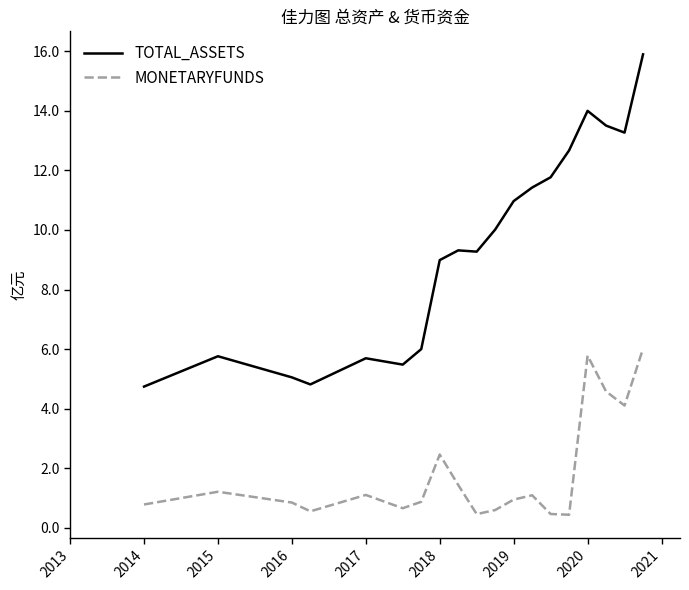

True or false: TOTAL_ASSETS and MONETARYFUNDS intersect in this chart.

False